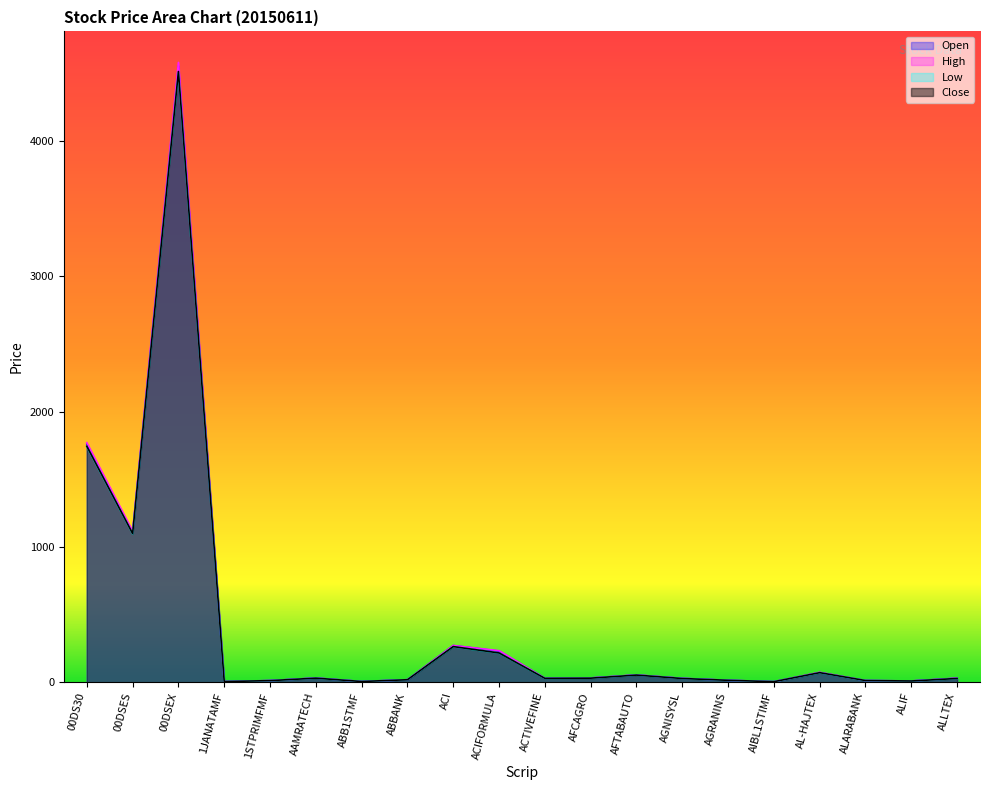

What is the difference between the maximum and minimum values in the Close series?

4511.1